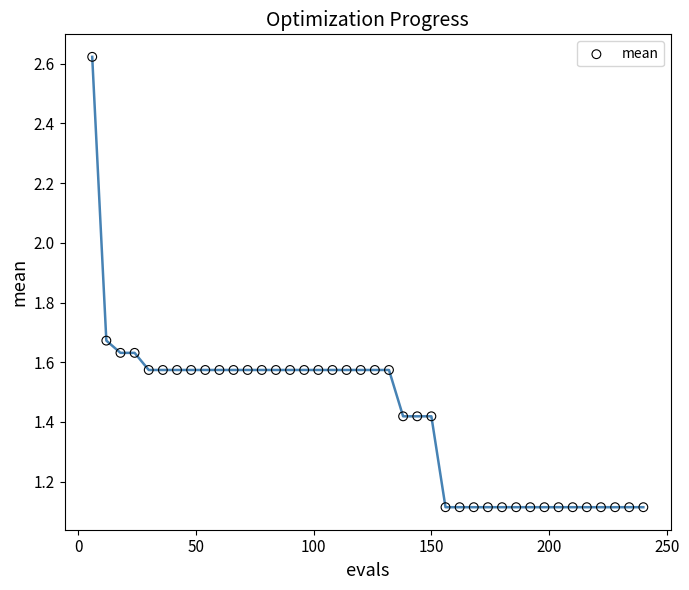

What is the range of Y values (max minus min)?

1.5